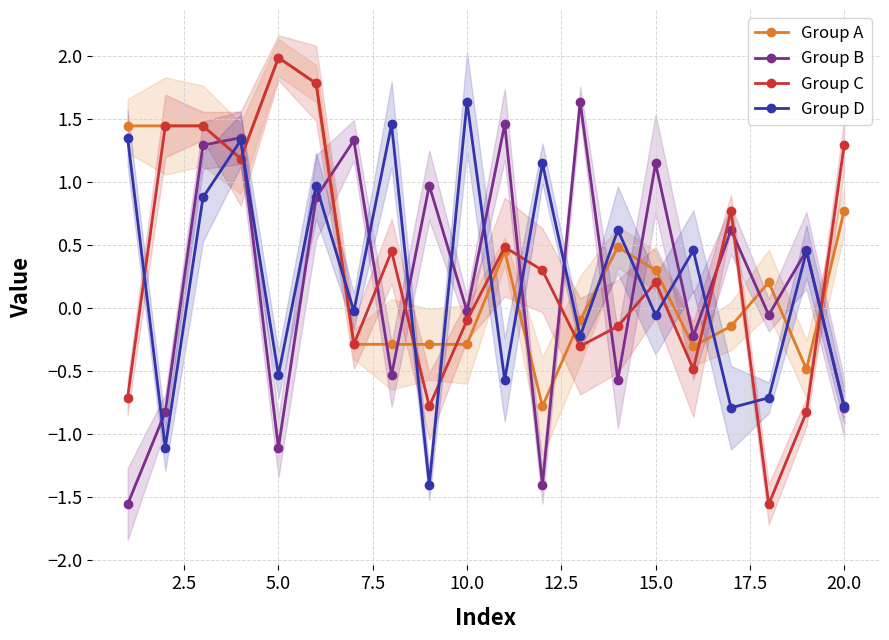

How many interior local valleys does the Group D series have?

8